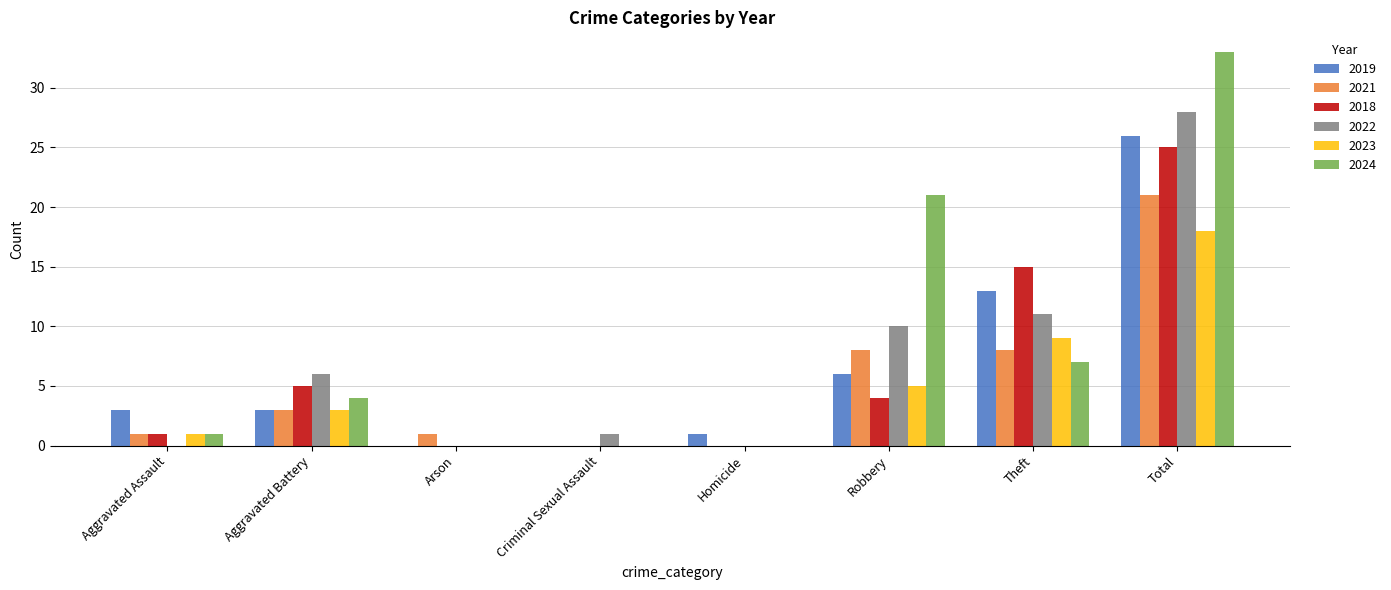

What is the average value of the 2024 series?

8